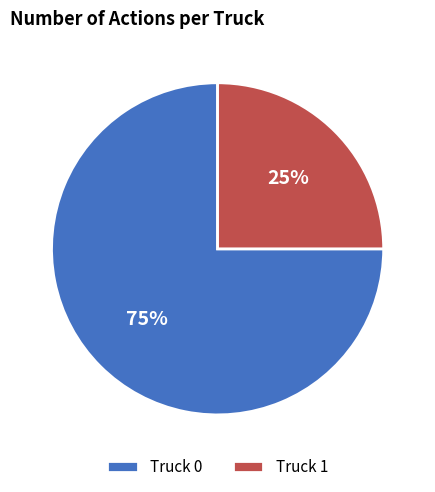

To the nearest percent, what is the difference between the Truck 0 and Truck 1 slice percentages?

50%